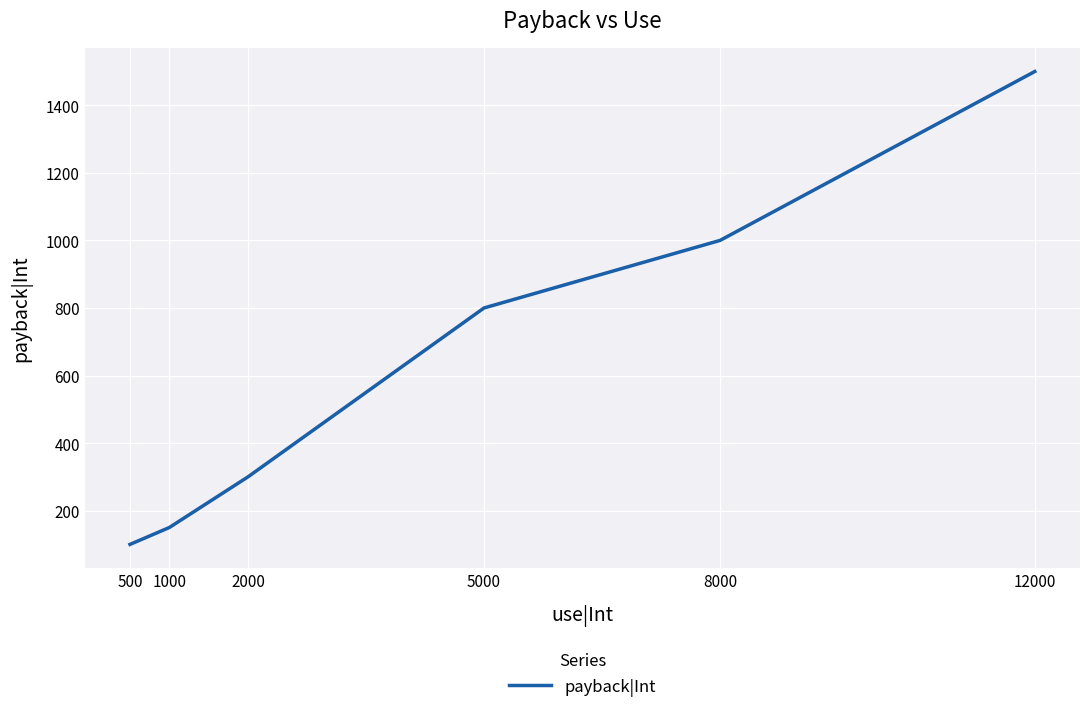

Count the number of data series in this chart.

1